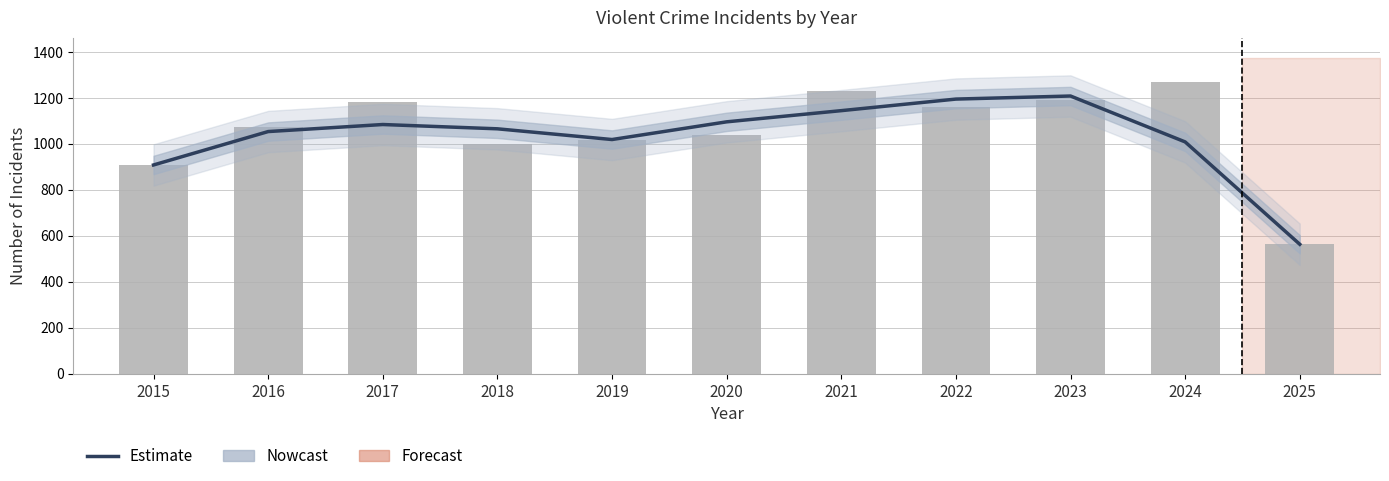

The Estimate series shows 1194.7 at 2022. True or false?

True